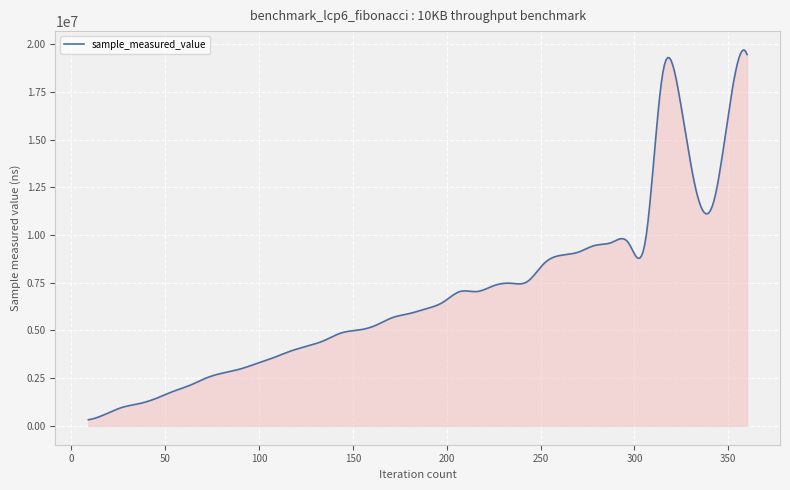

What is the maximum value shown in the chart?

19700758.6